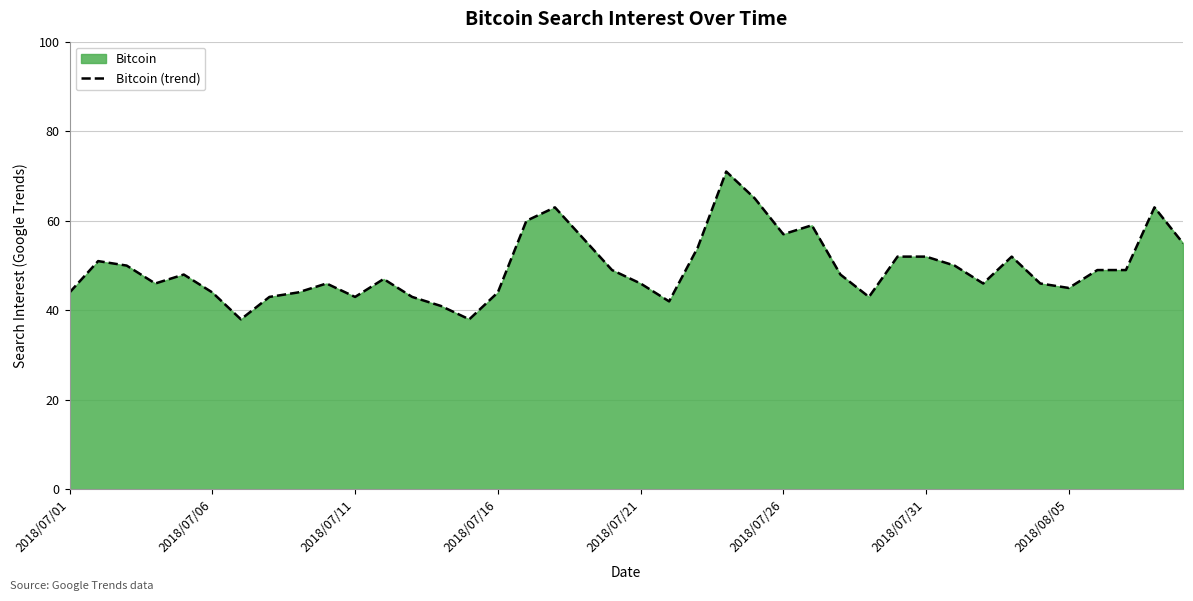

What is the value of the 12th point from the left?

47